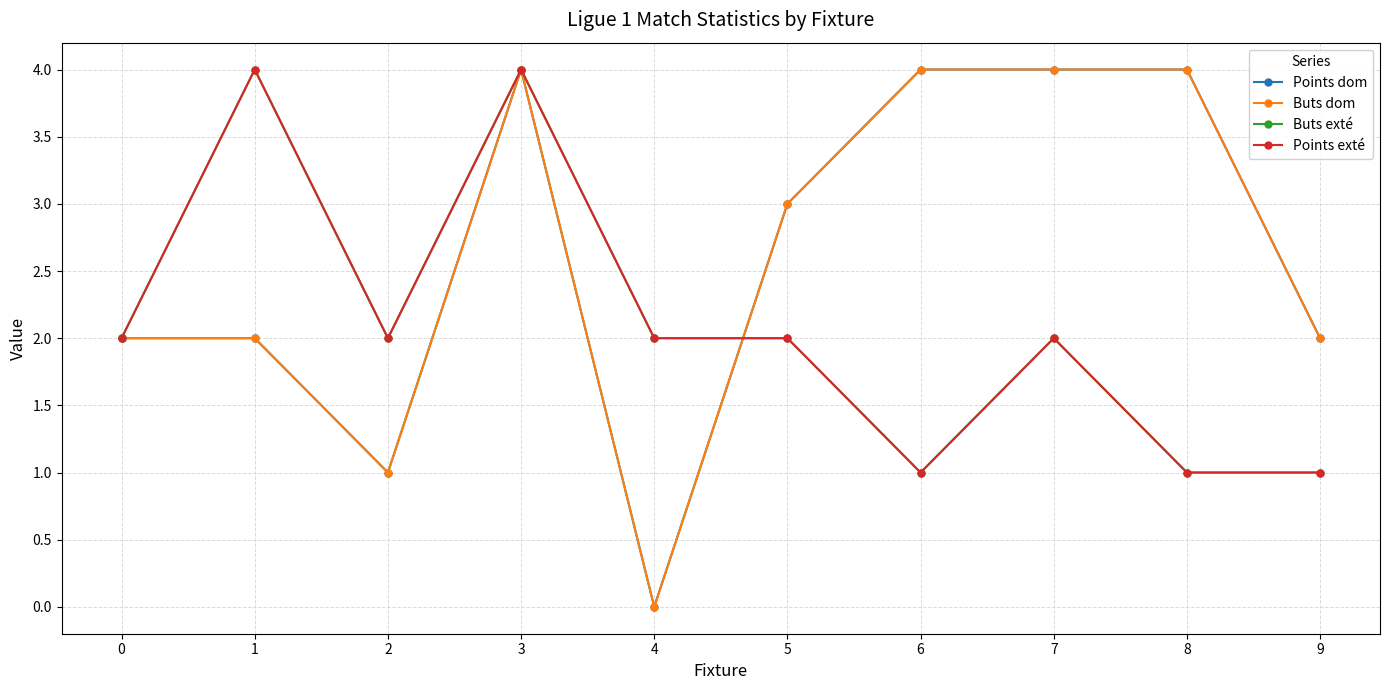

Is this an area chart (filled region under the line)?

No